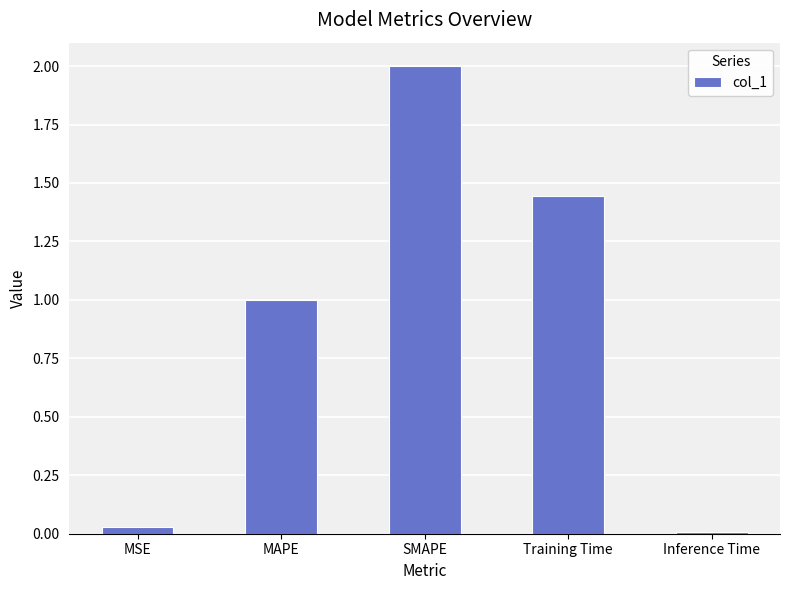

How many data points are above 1?

3